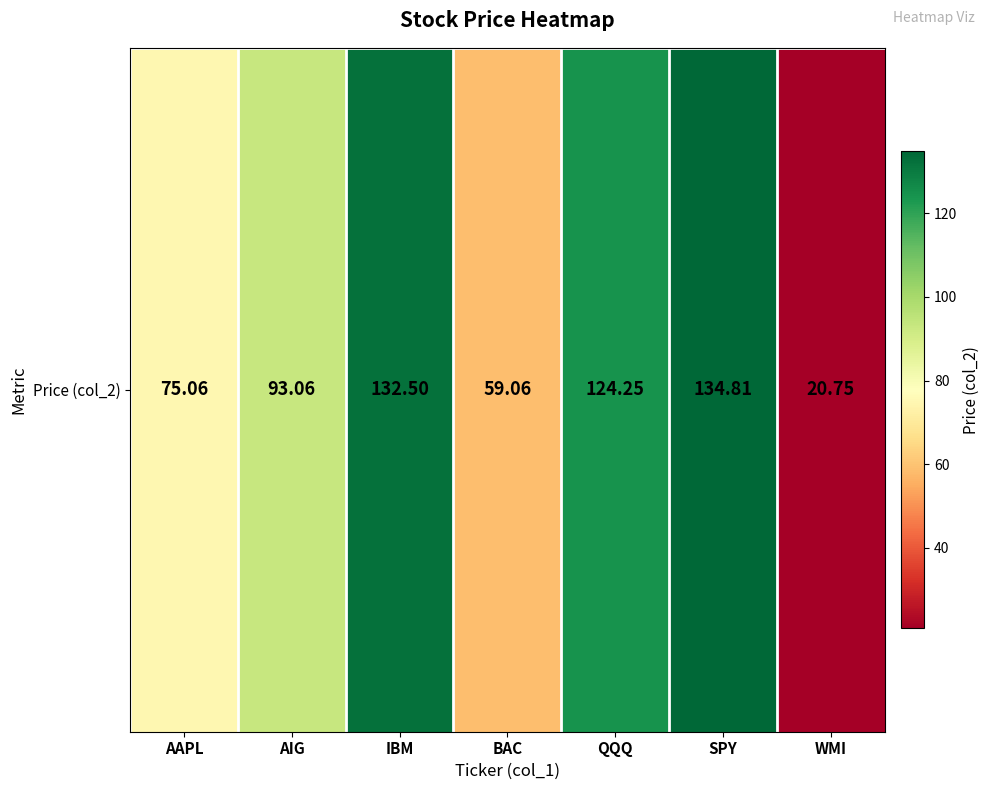

Read the value at AAPL.

75.1